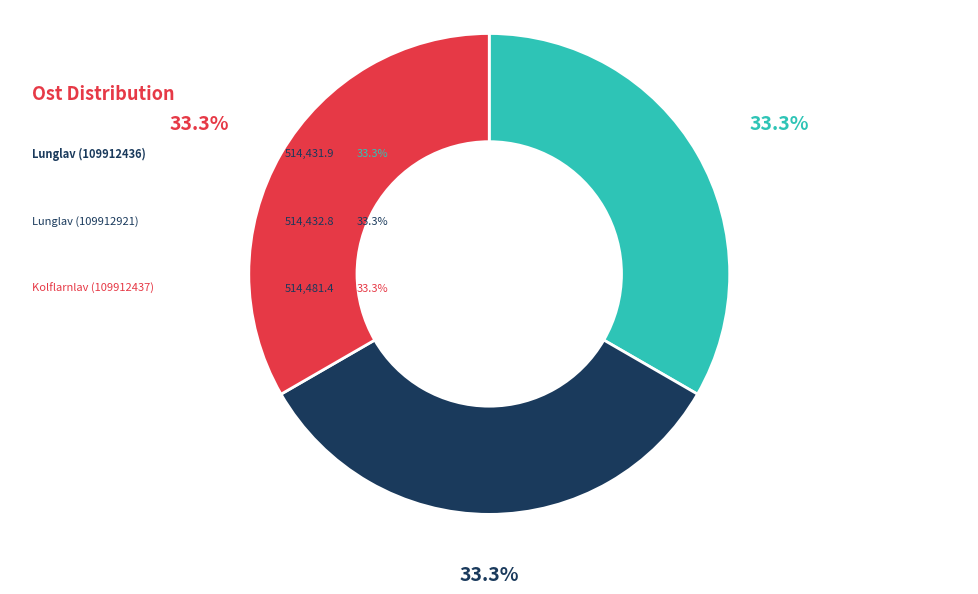

Which slice is the largest?

Kolflarnlav (109912437)